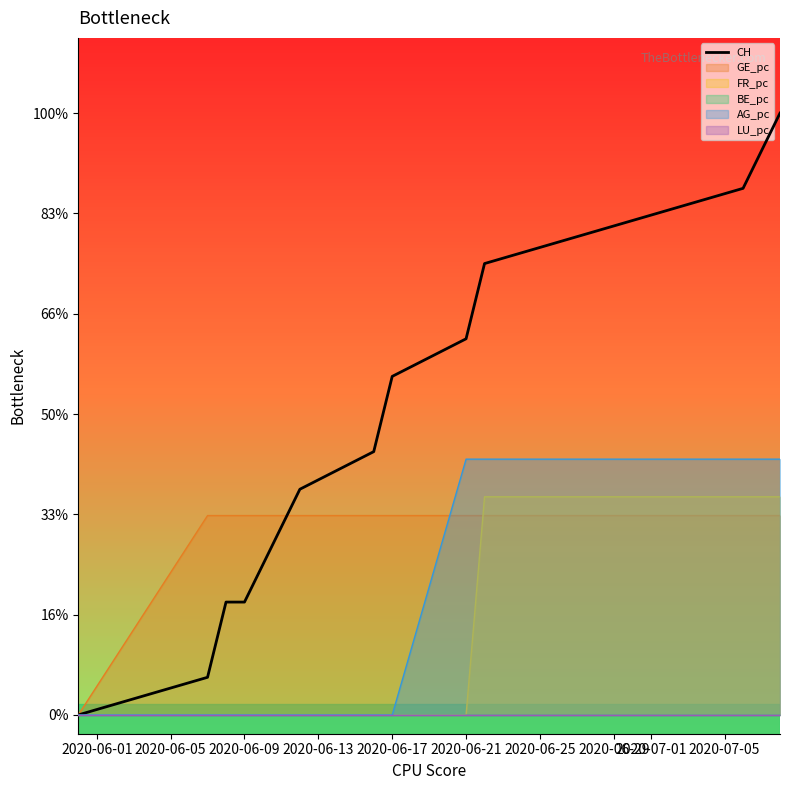

How many lines are shown in the chart?

1